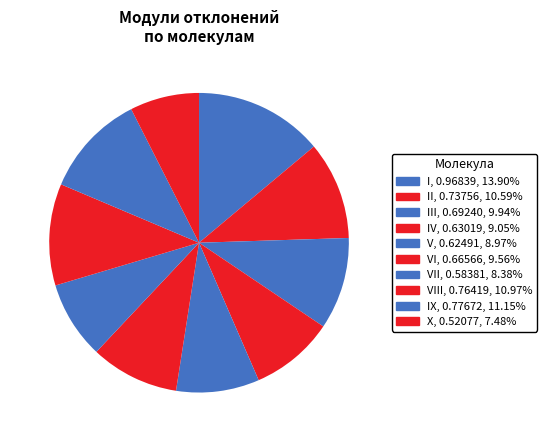

Does any single category account for the majority?

No